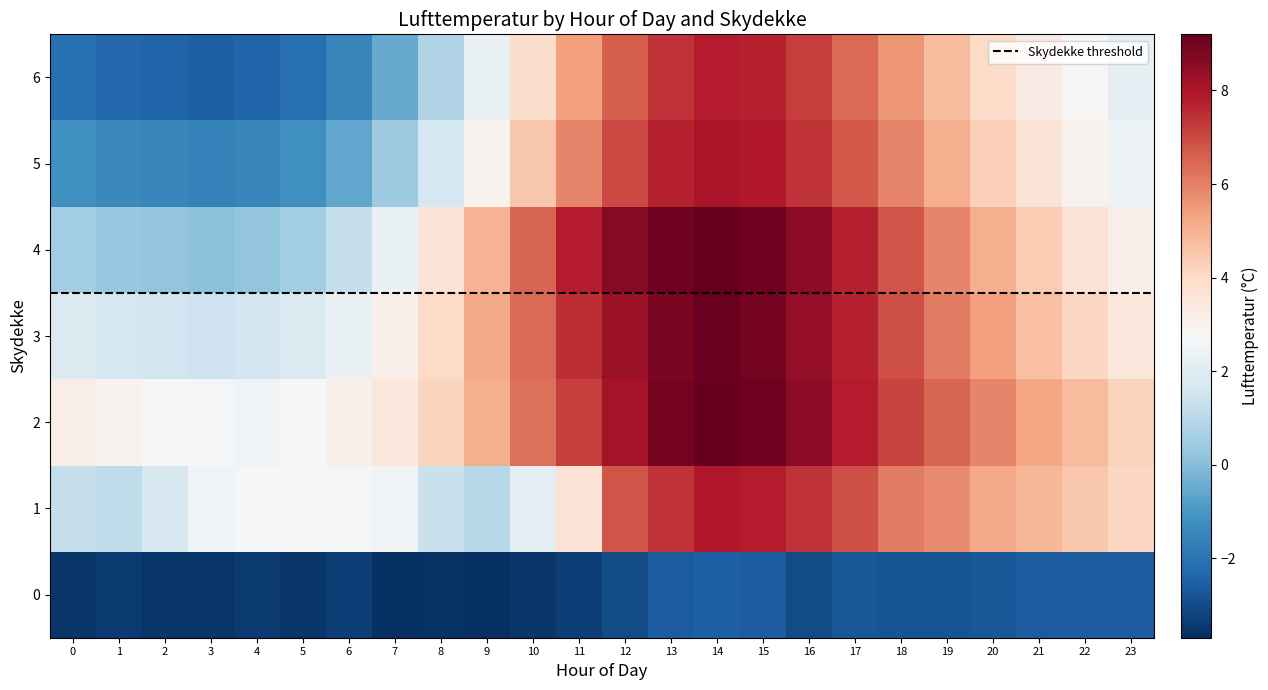

At which label does 1 reach its minimum?

9